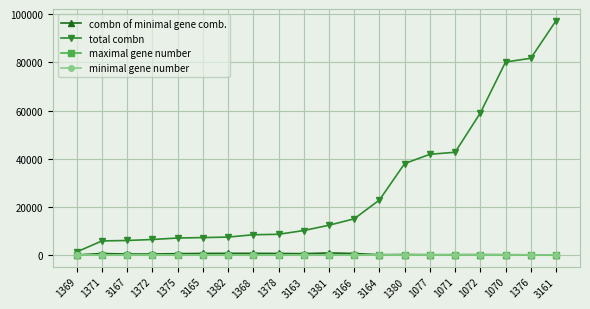

What is the maximum value shown in the chart?

97349